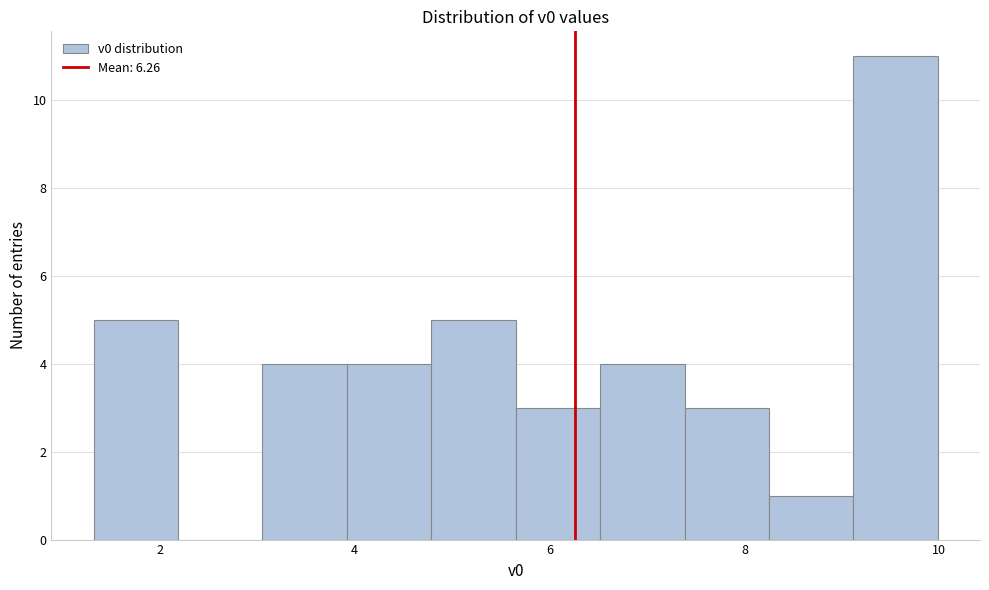

Reading left to right, list every bar in this chart as the range it spans on the x-axis followed by its height. Neither the bar edges nor the heights are printed on the chart, so give them approximately, as read against the axes.

1.4 to 2.2: 5
2.2 to 3.0: 0
3.0 to 4.0: 4
4.0 to 4.8: 4
4.8 to 5.6: 5
5.6 to 6.6: 3
6.6 to 7.4: 4
7.4 to 8.2: 3
8.2 to 9.2: 1
9.2 to 10.0: 11